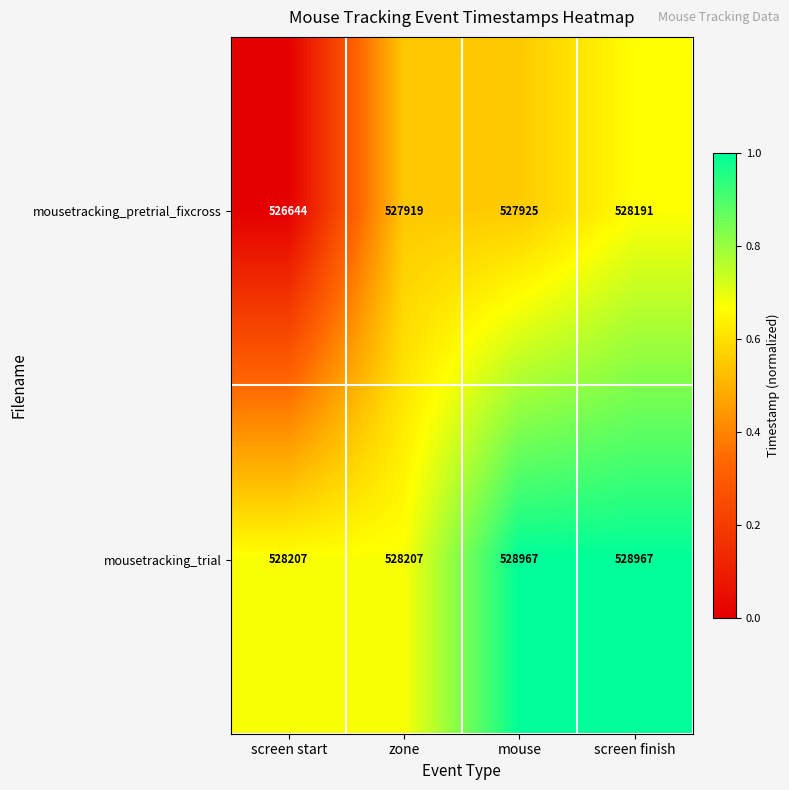

What value does the mousetracking_trial series have at screen start, to the nearest 10?

528210